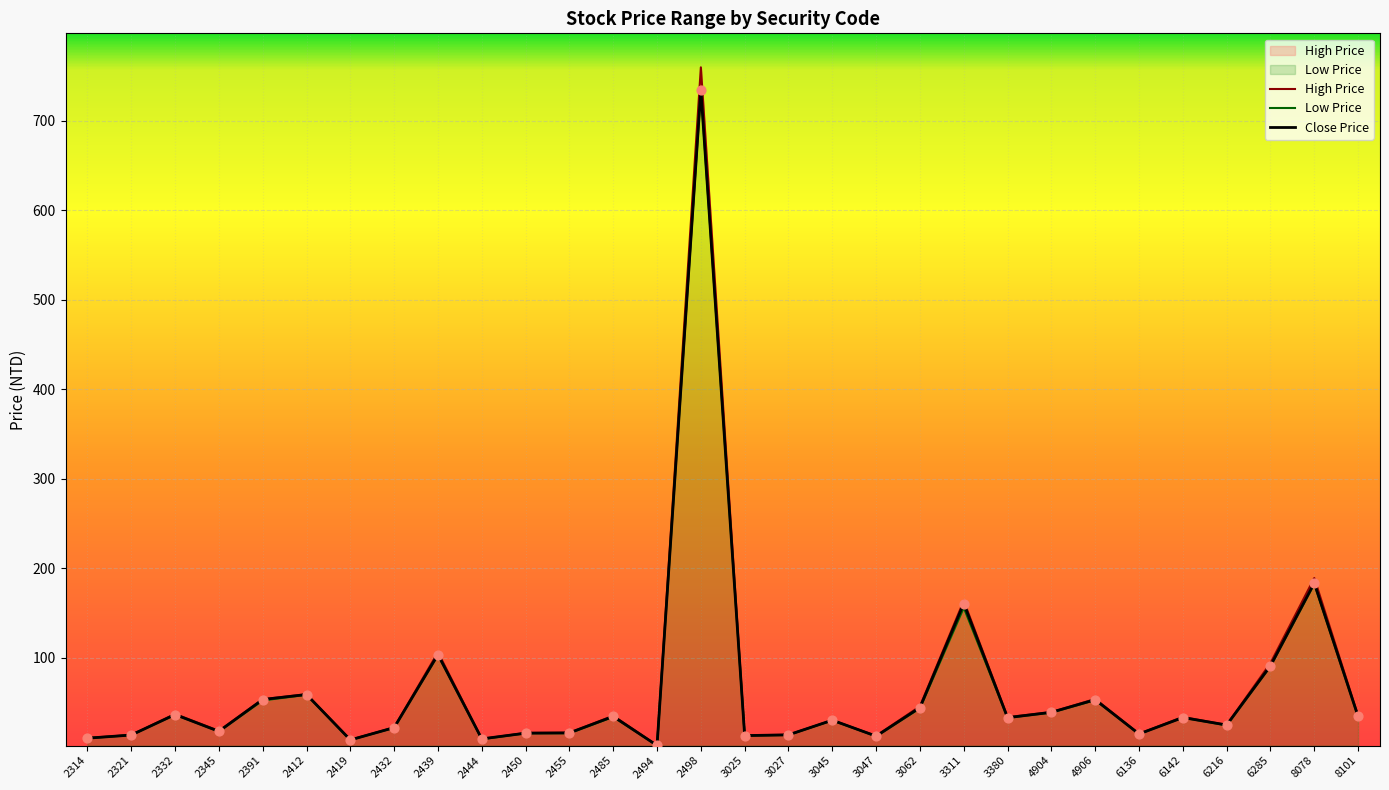

At which category is the sum across all series the highest?

2498